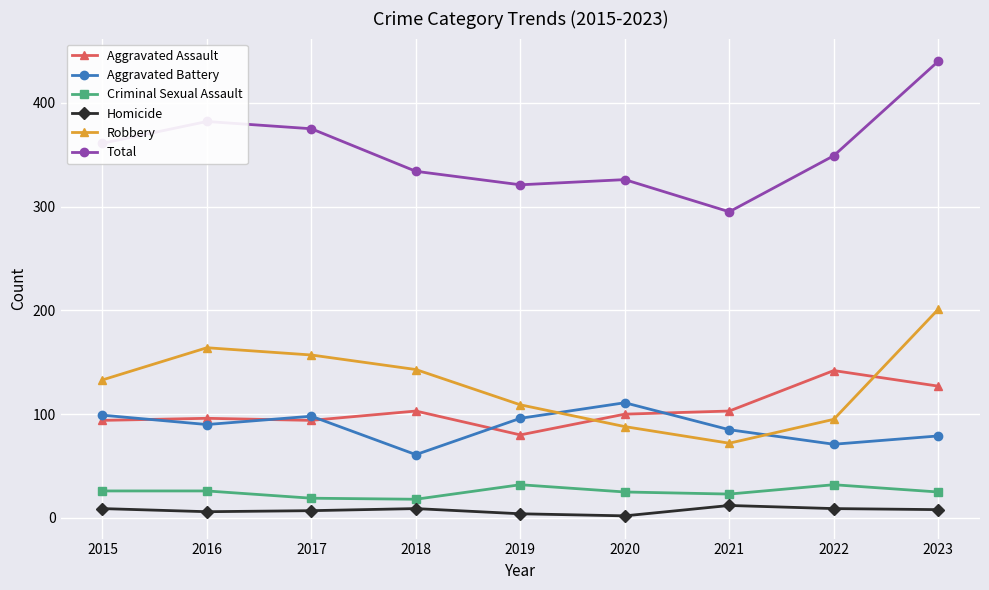

What is the total value across all series at 2016?

764